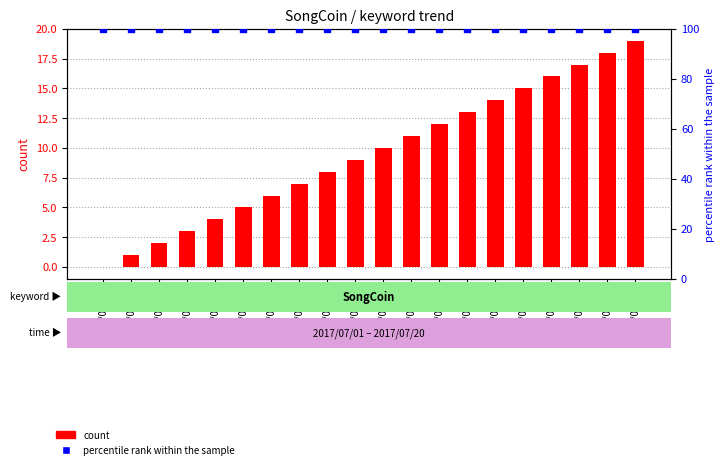

Which series contains the highest Y value?

percentile rank within the sample